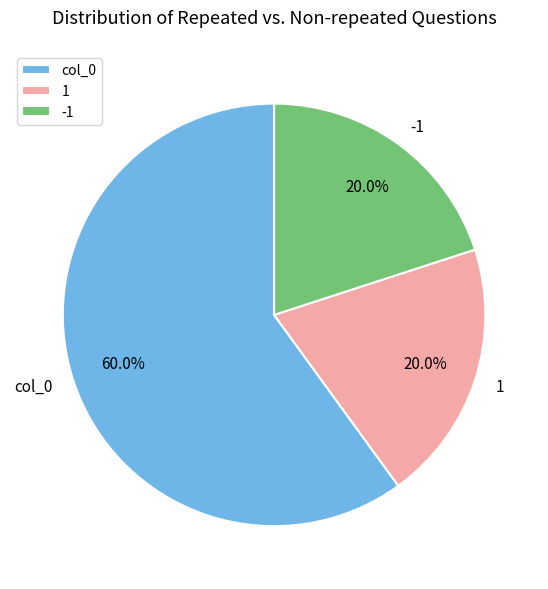

To the nearest percent, what is the difference between the largest and smallest slice percentages?

40%